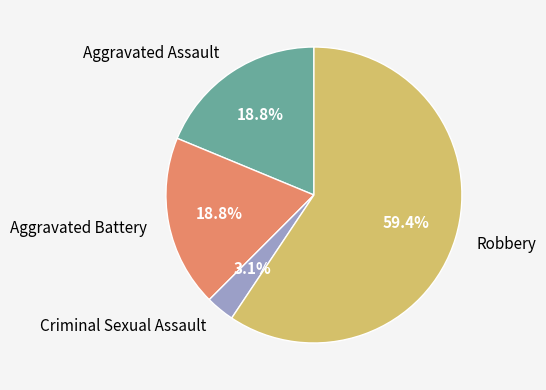

What is the largest slice in the pie chart?

Robbery